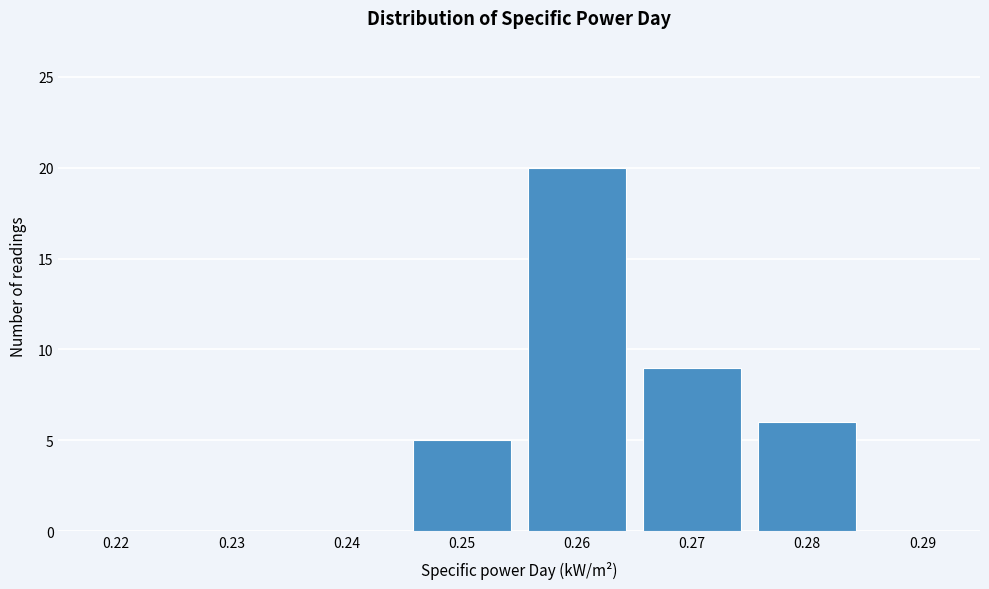

Reading right to left, what are all the values shown in this chart?

0.29=0	0.28=6	0.27=9	0.26=20	0.25=5	0.24=0	0.23=0	0.22=0